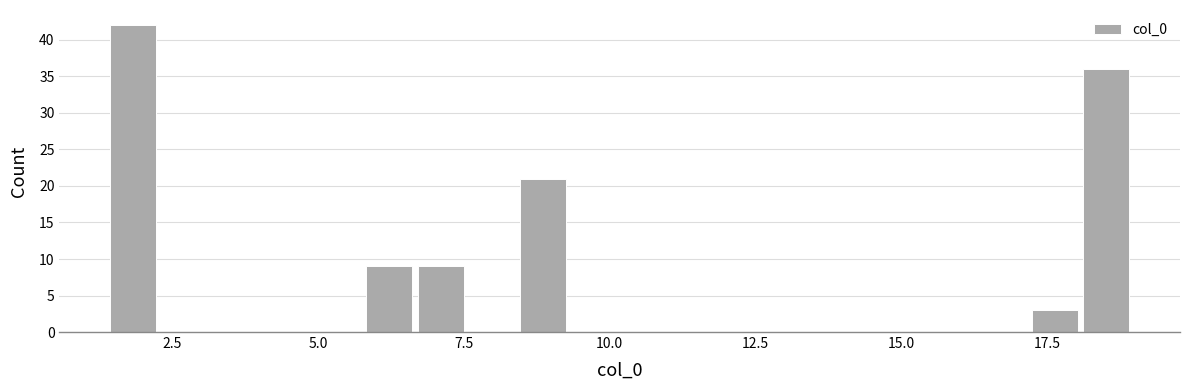

Around what value on the x-axis is the tallest bar? Give the approximate position of its centre, as read against the axis.

2.0